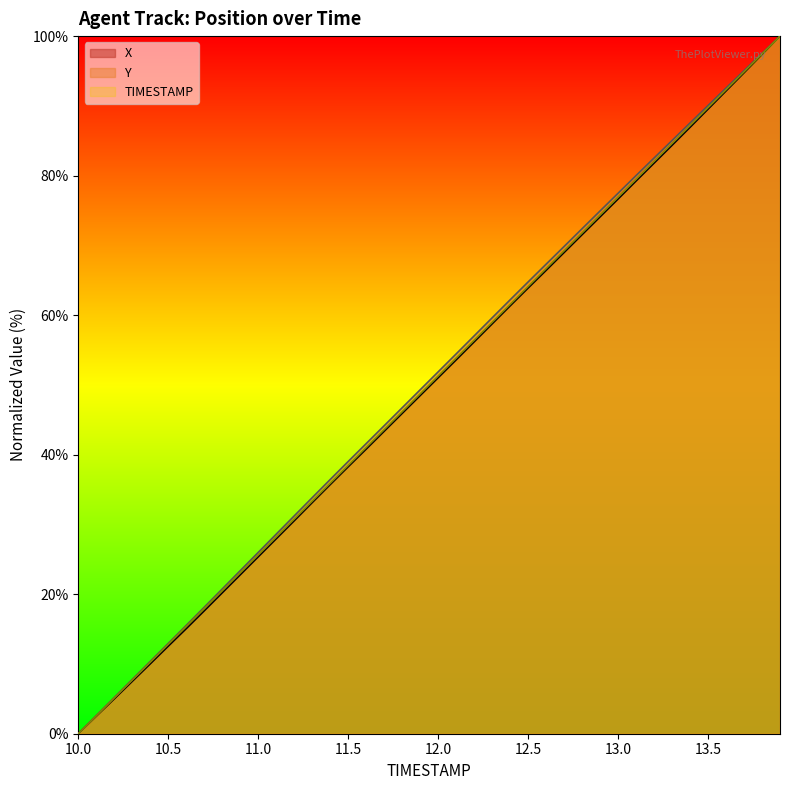

Count the number of data series in this chart.

3